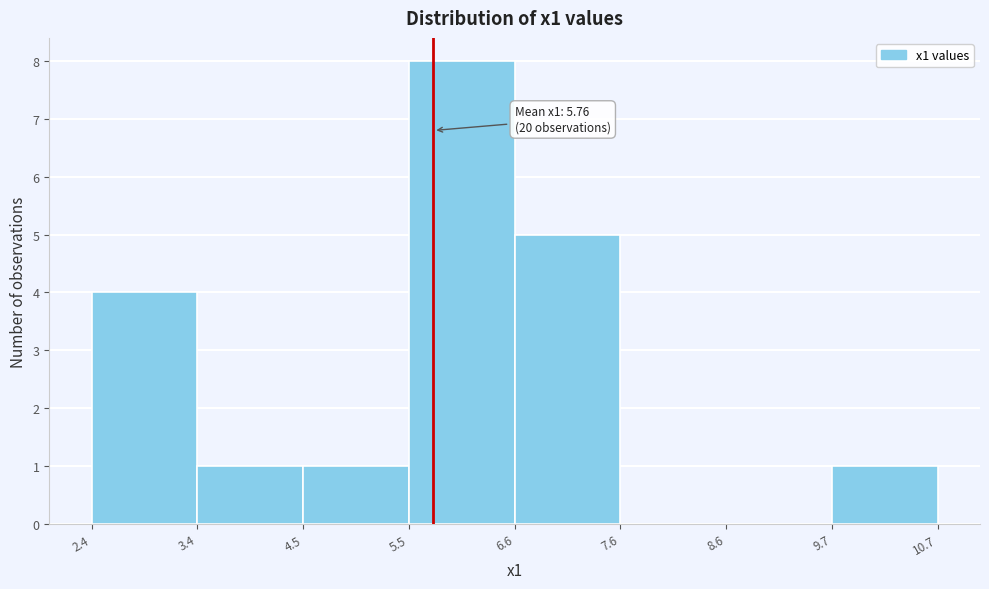

Over which range of the x-axis is the bar tallest?

5.5 to 6.6